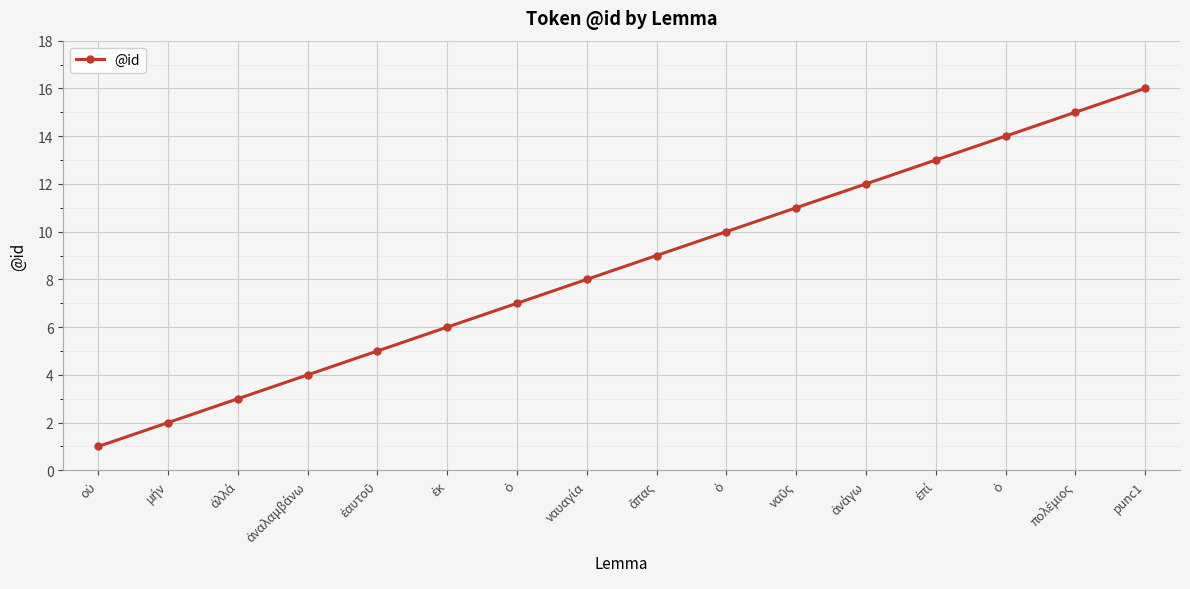

What is the smallest value displayed?

1